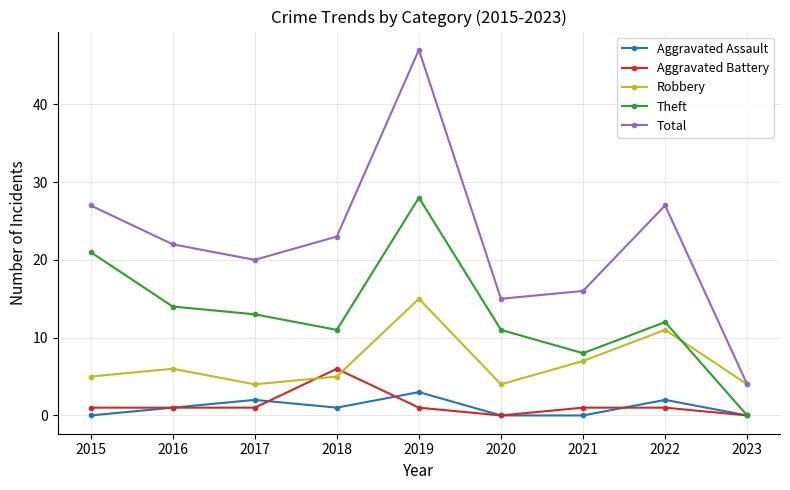

Does the chart display data point markers on the line(s)?

Yes